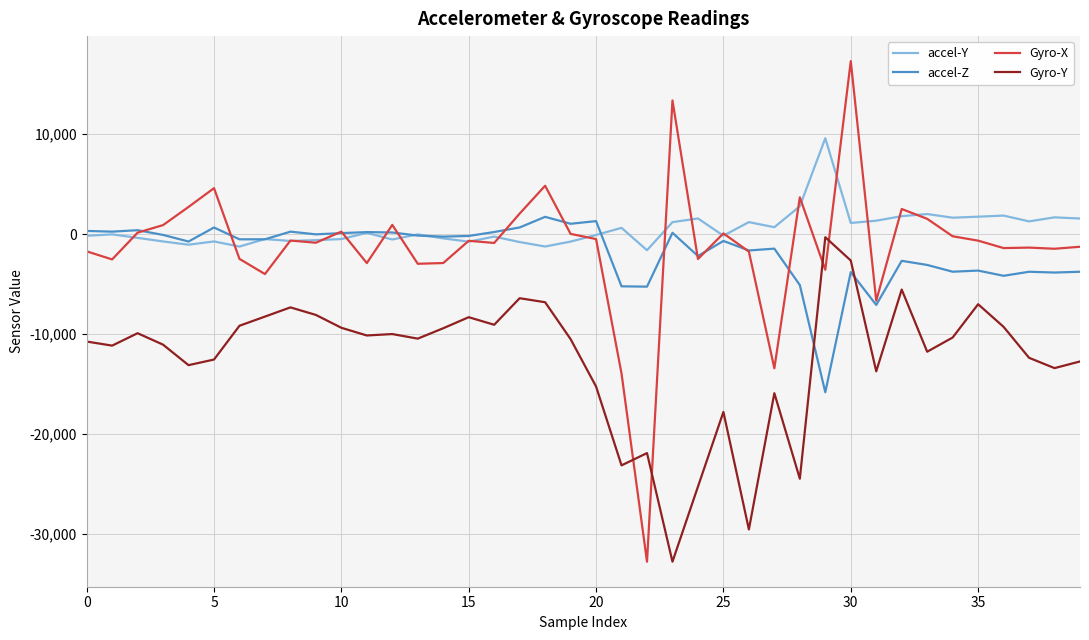

Which series ends up on top after the final intersection of Gyro-X and Gyro-Y?

Gyro-X